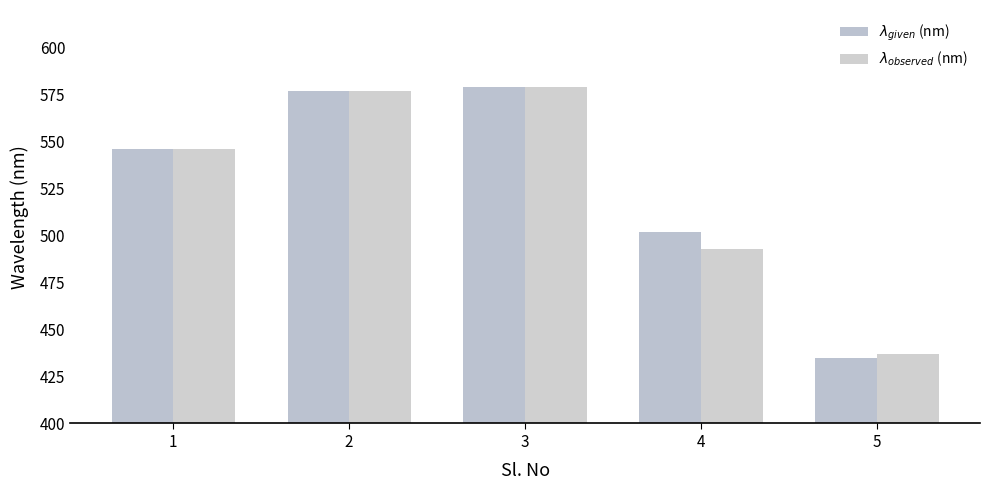

What is the sum of all $\lambda_{given}$ (nm) values?

2639